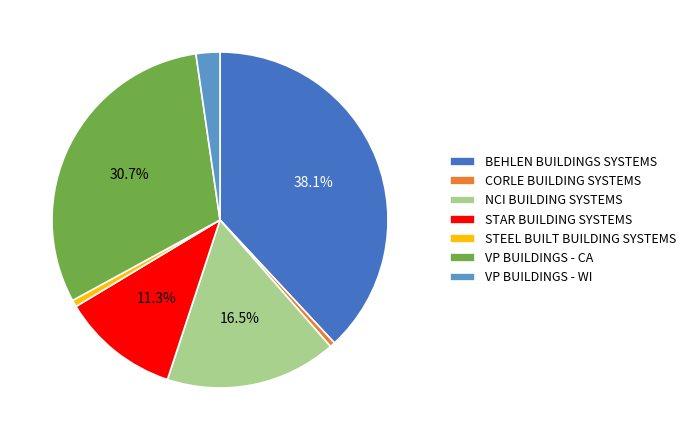

Which slice is the largest?

BEHLEN BUILDINGS SYSTEMS